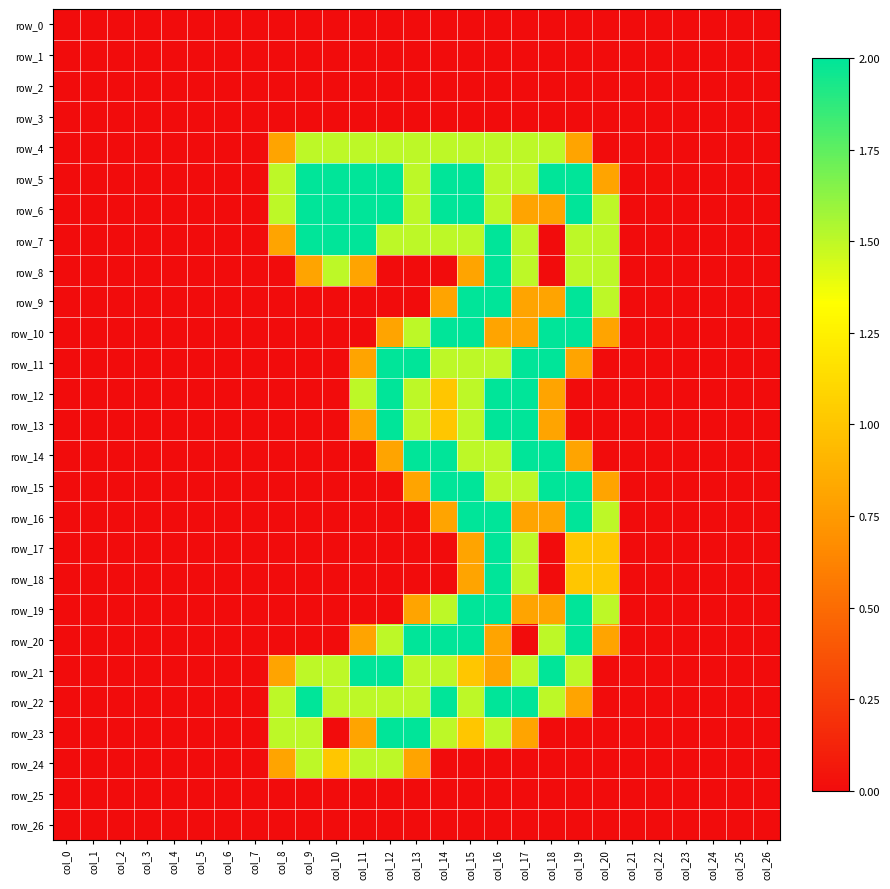

Rank the categories by row_6 value from lowest to highest.

col_0, col_1, col_2, col_3, col_4, col_5, col_6, col_7, col_21, col_22, col_23, col_24, col_25, col_26, col_17, col_18, col_8, col_13, col_16, col_20, col_9, col_10, col_11, col_12, col_14, col_15, col_19